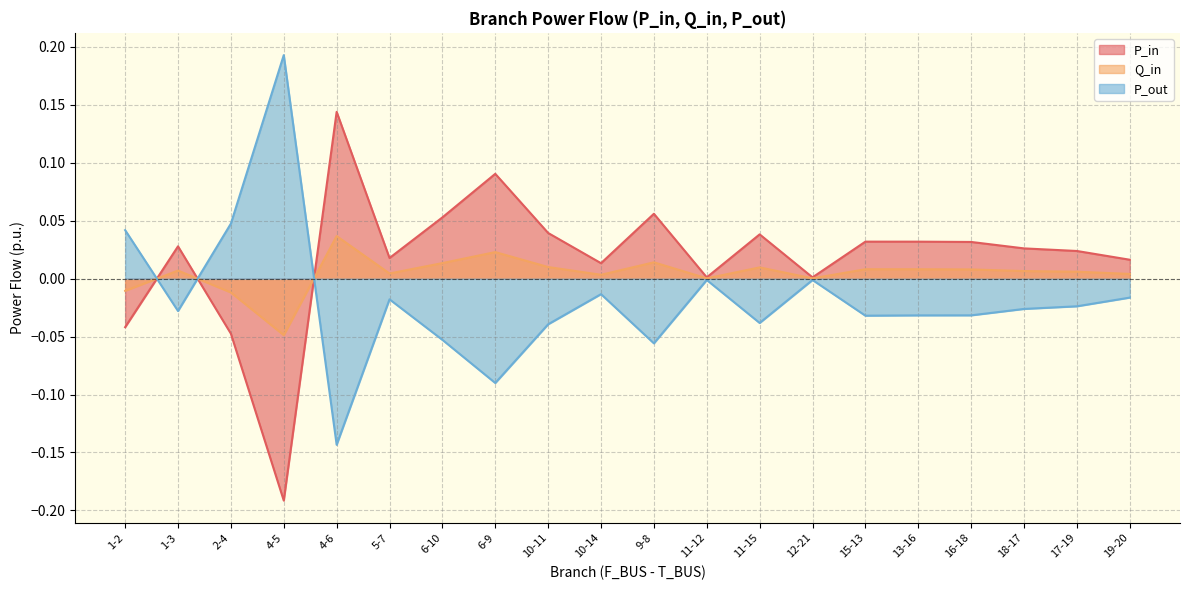

At how many categories does at least one series exceed 0?

20